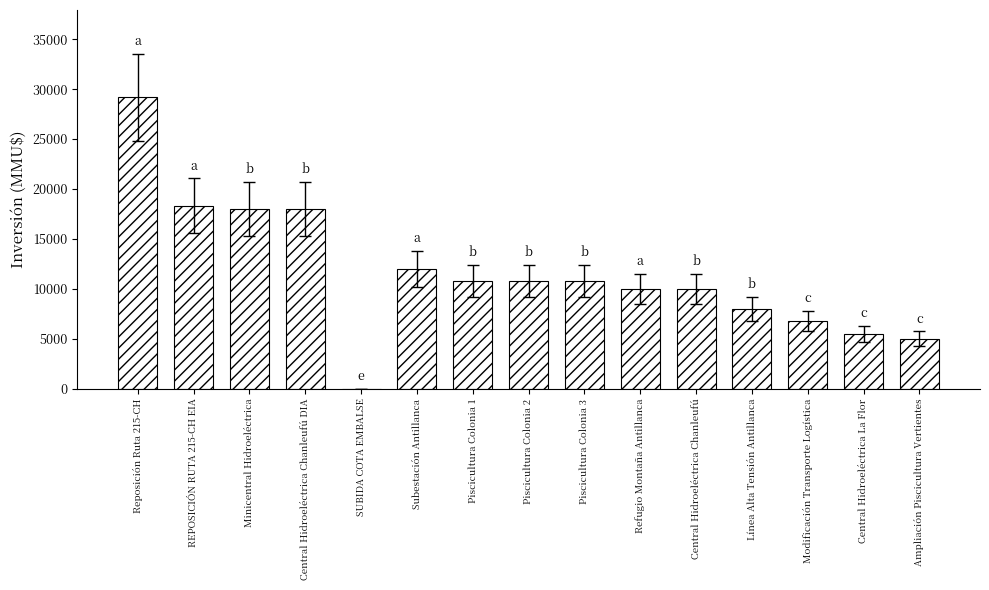

At which label is the value closest to 14592?

Subestación Antillanca